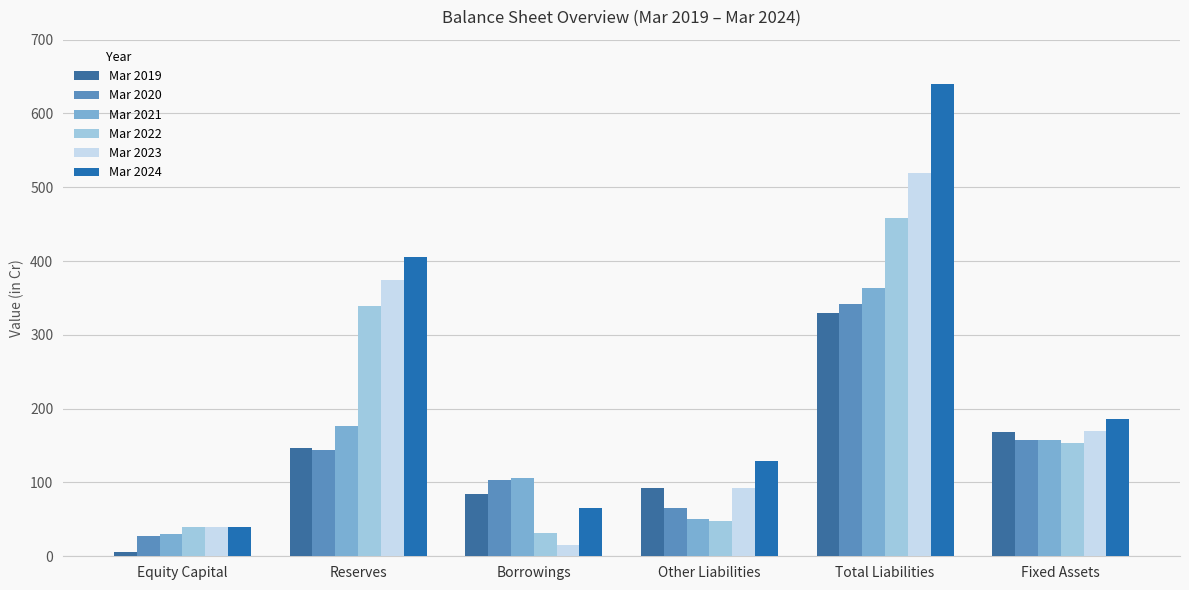

What is the difference between the highest and lowest values at Total Liabilities?

310